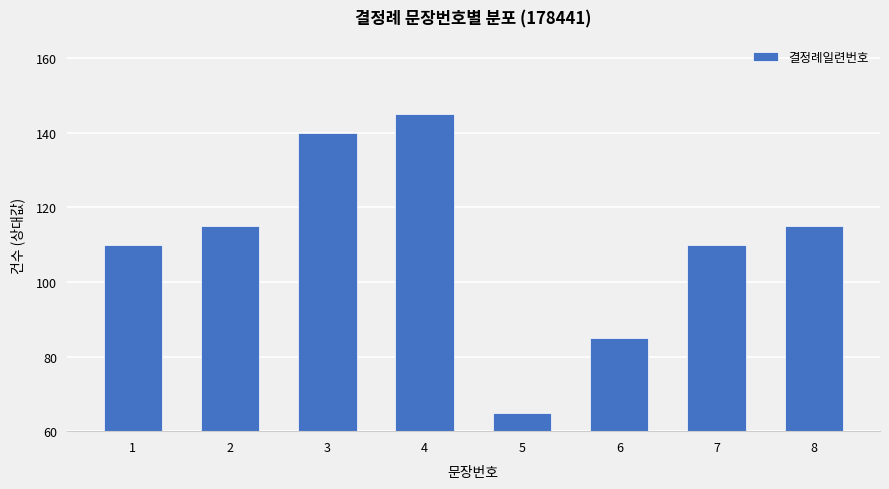

What is the greatest value displayed?

145